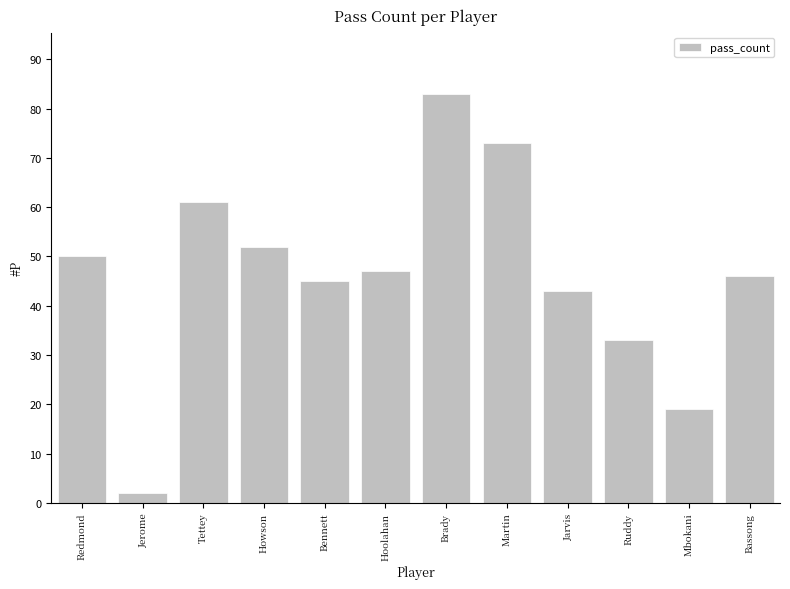

True or false: the data shows 40 at Tettey.

False